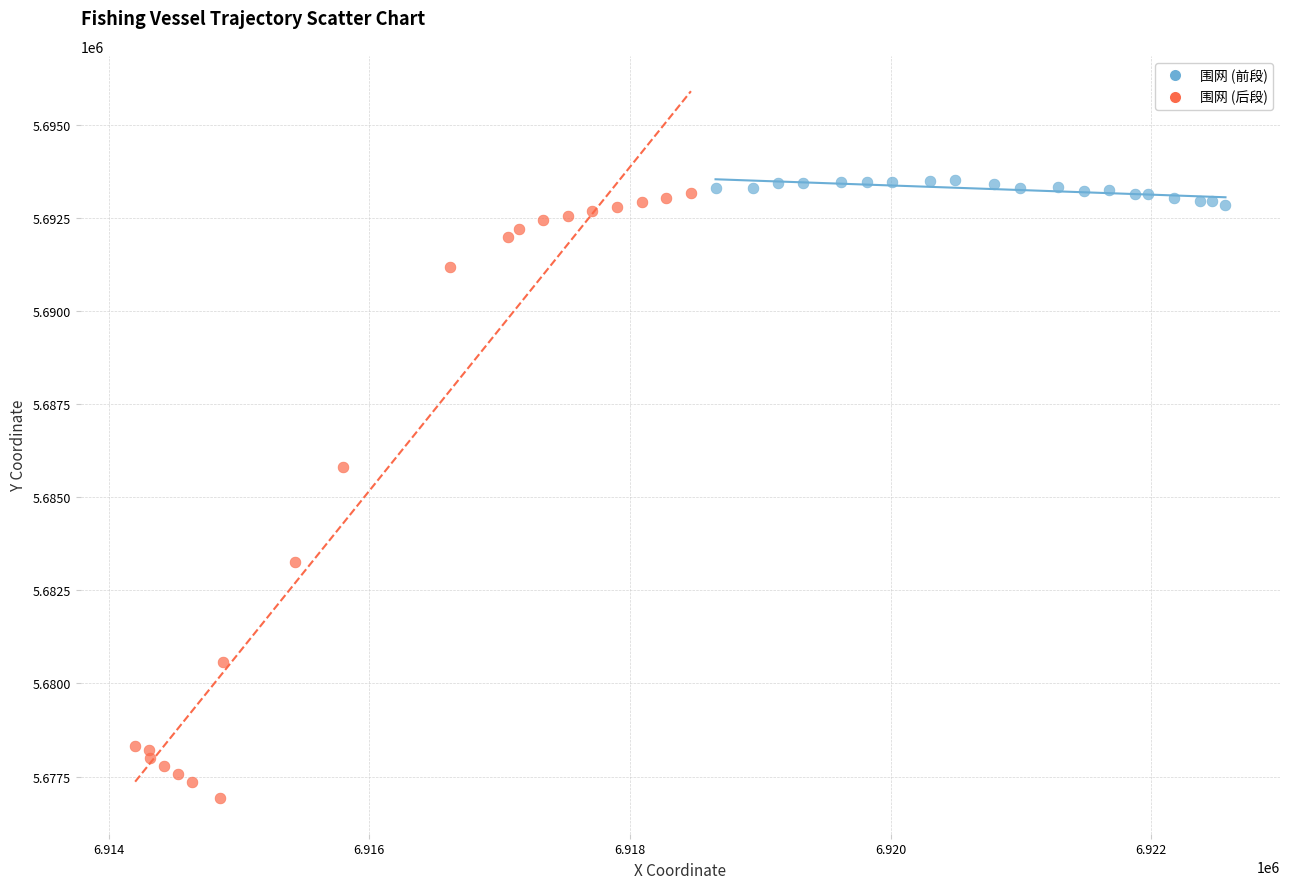

Which series contains the lowest Y value?

围网 (后段)